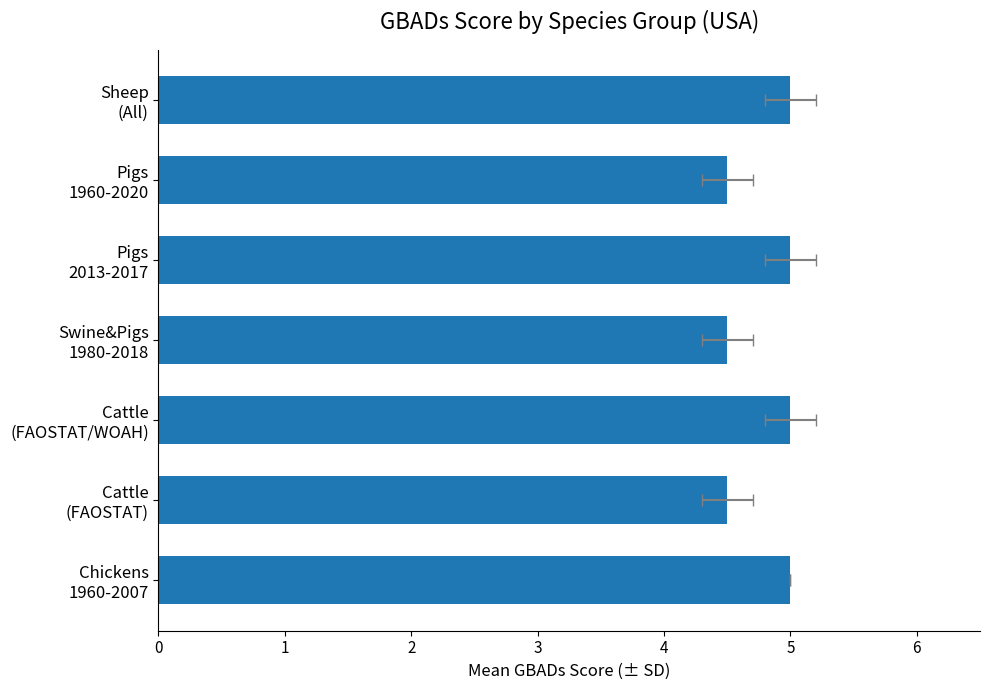

What is the maximum value shown in the chart?

5.0